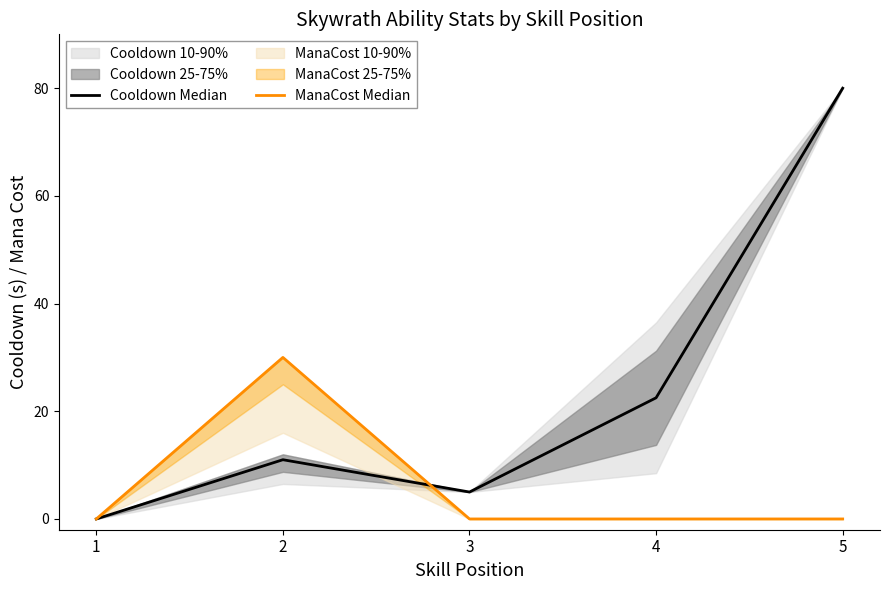

Does the chart have visible grid lines?

No